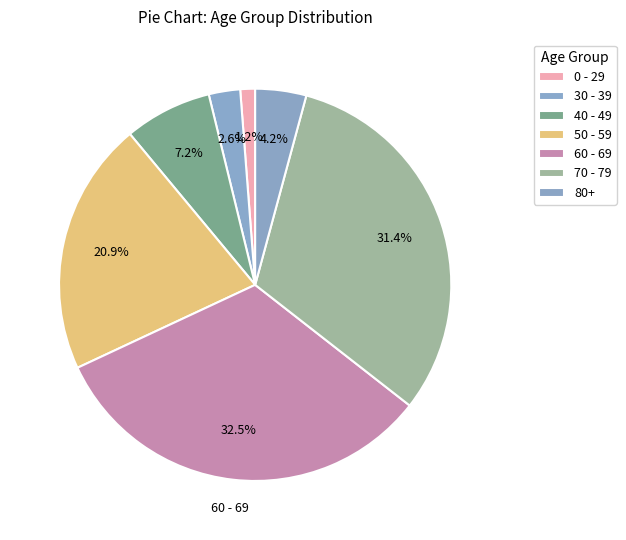

Is there a majority slice in this chart?

No